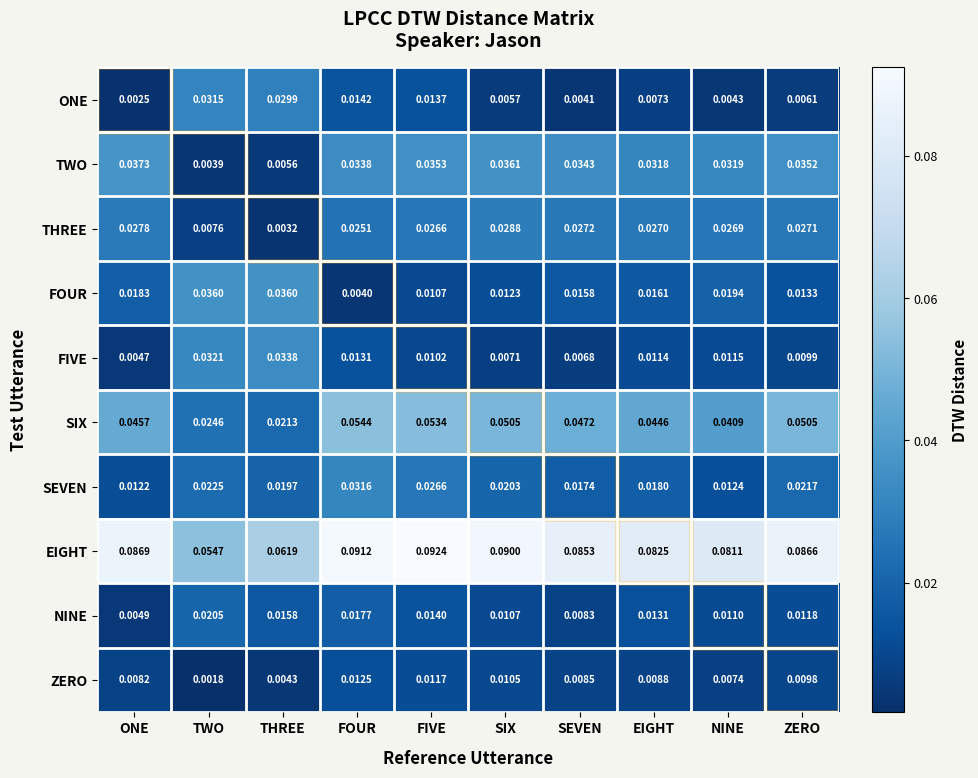

Where is NINE nearest to the value 0?

ONE